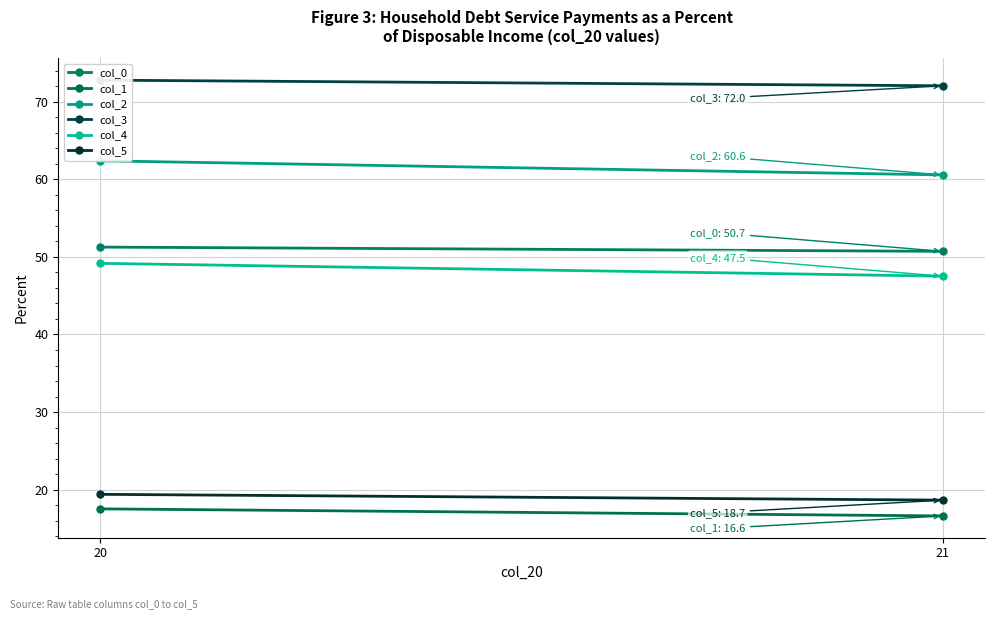

What is the average value of the col_5 series?

19.0